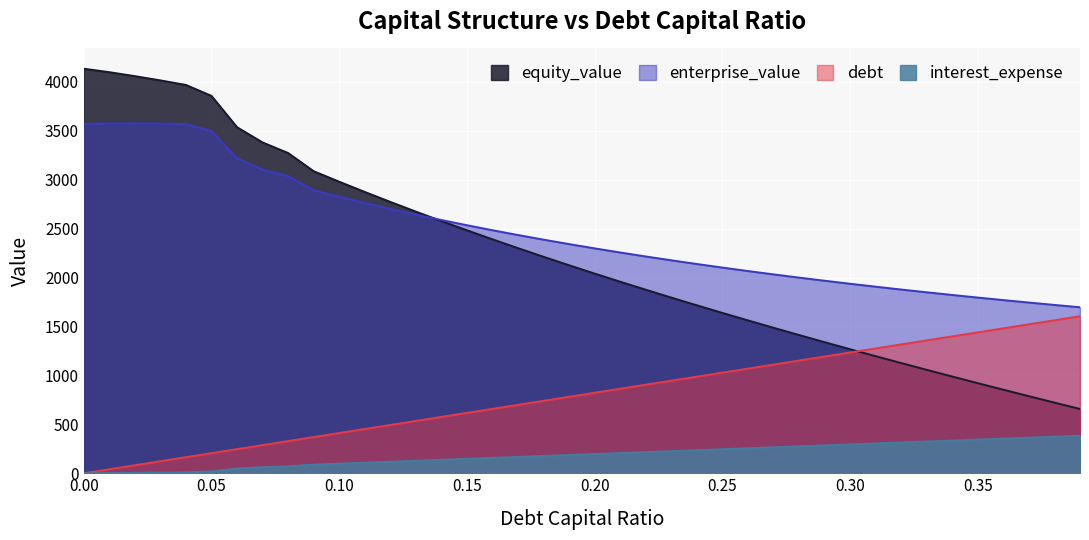

How many data points in debt are less than 822?

20